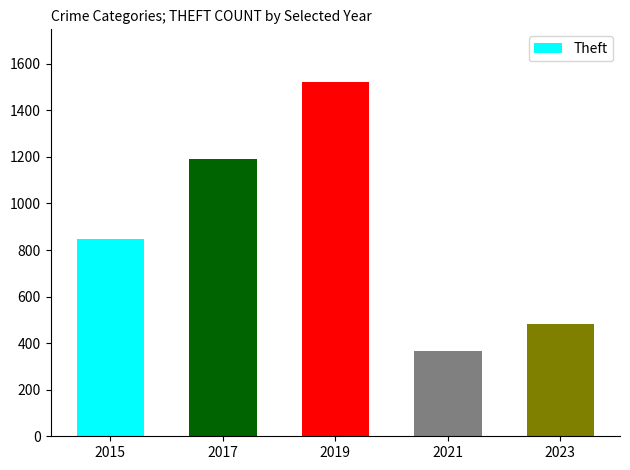

What is the greatest value displayed?

1520